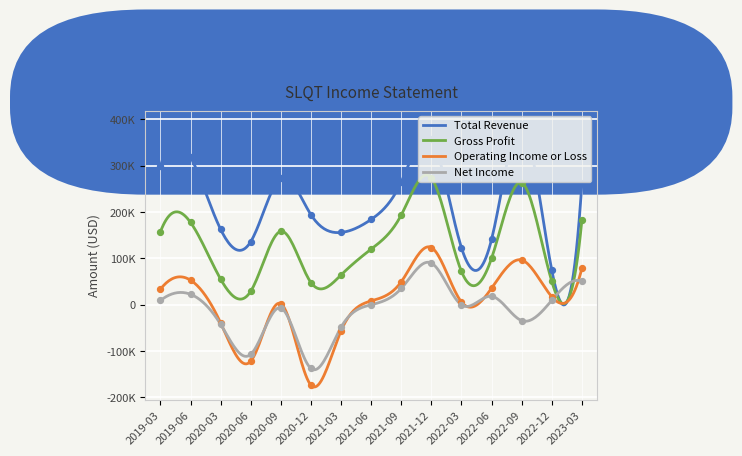

What is the total value across all series at 2022-03?

200200